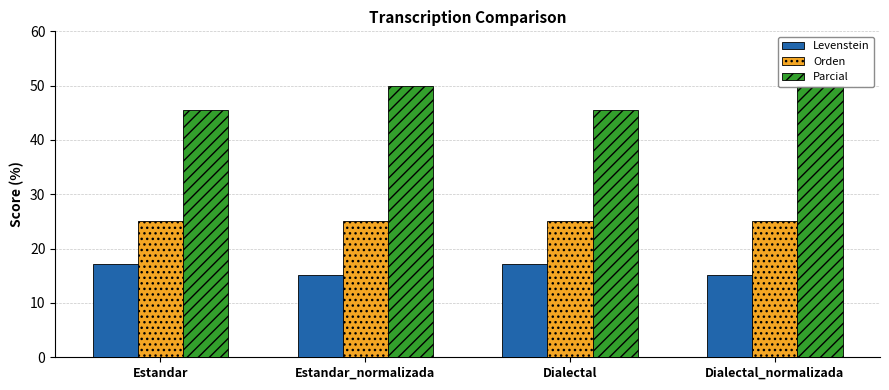

True or false: Levenstein has a value of 10.2 at Estandar.

False